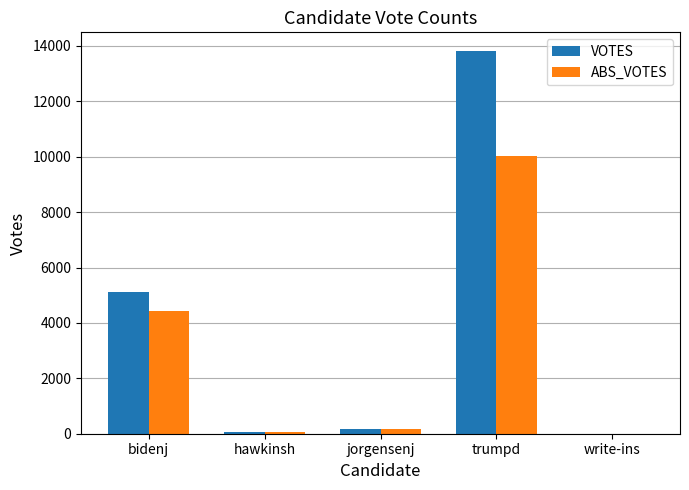

Does the chart contain stacked bars?

No